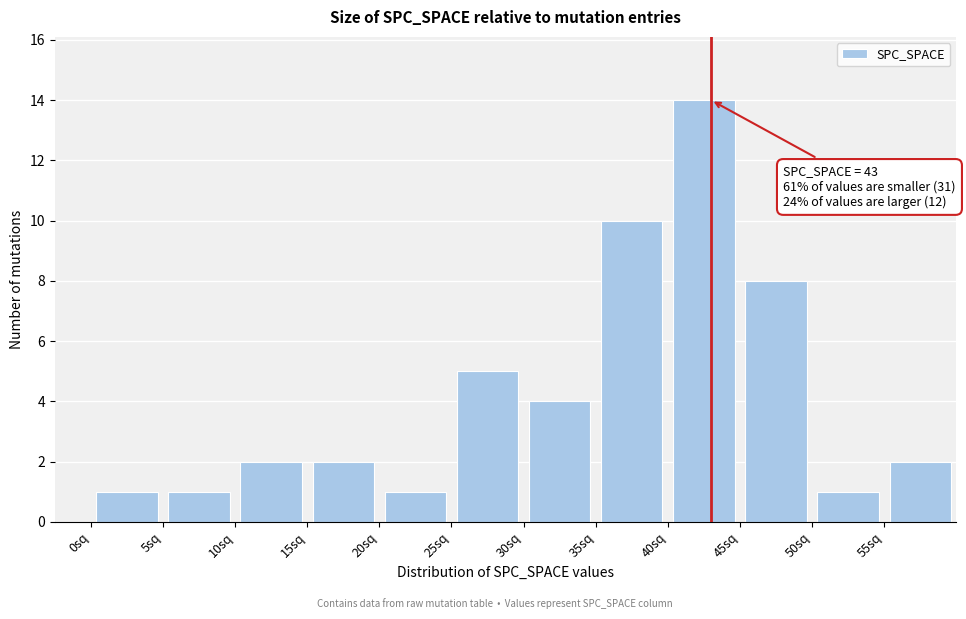

Which range on the x-axis has the tallest bar?

40 to 45